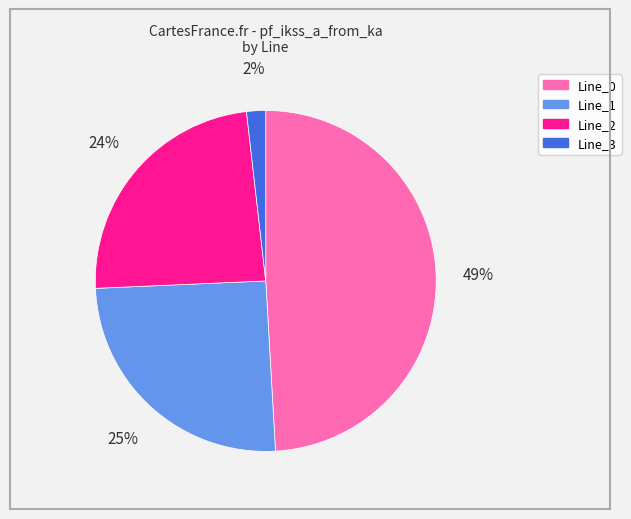

Is there any slice that represents more than half of the pie?

No